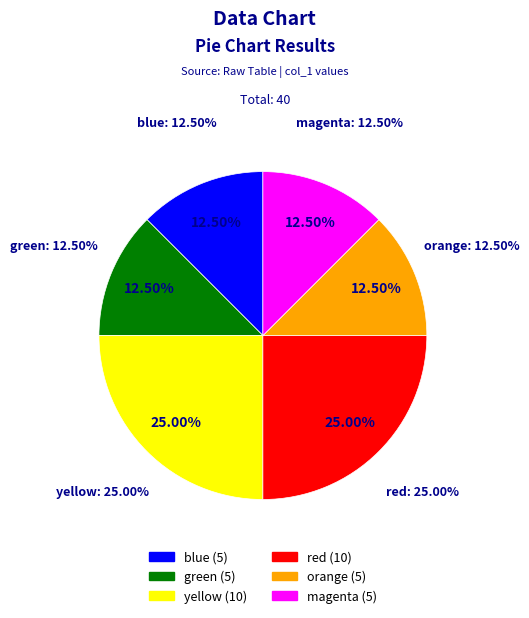

How many slices are in this pie chart?

6